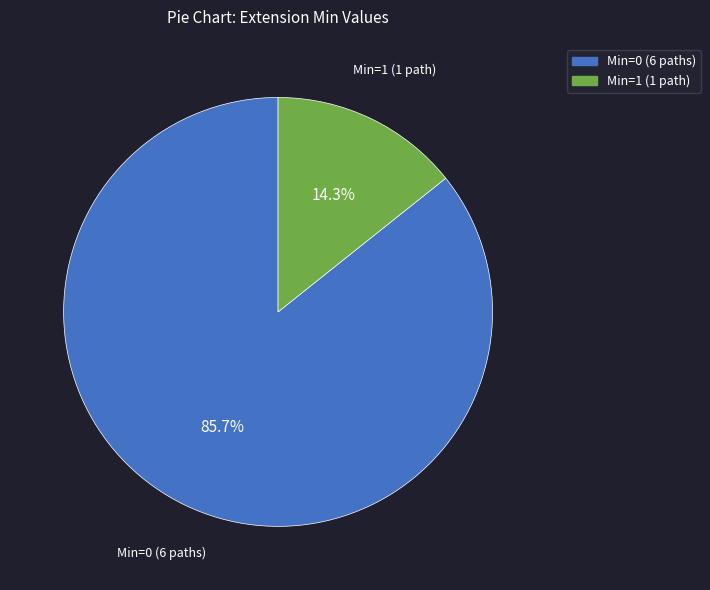

Does any single category account for the majority?

Yes